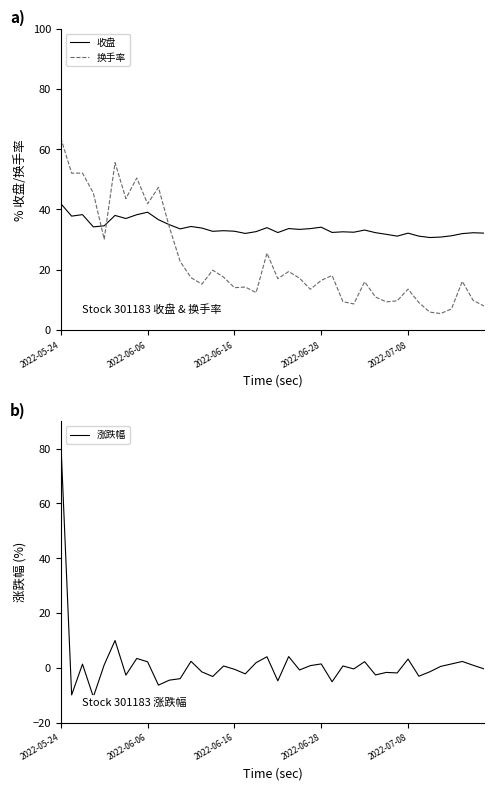

Which series has the largest total across all categories?

收盘